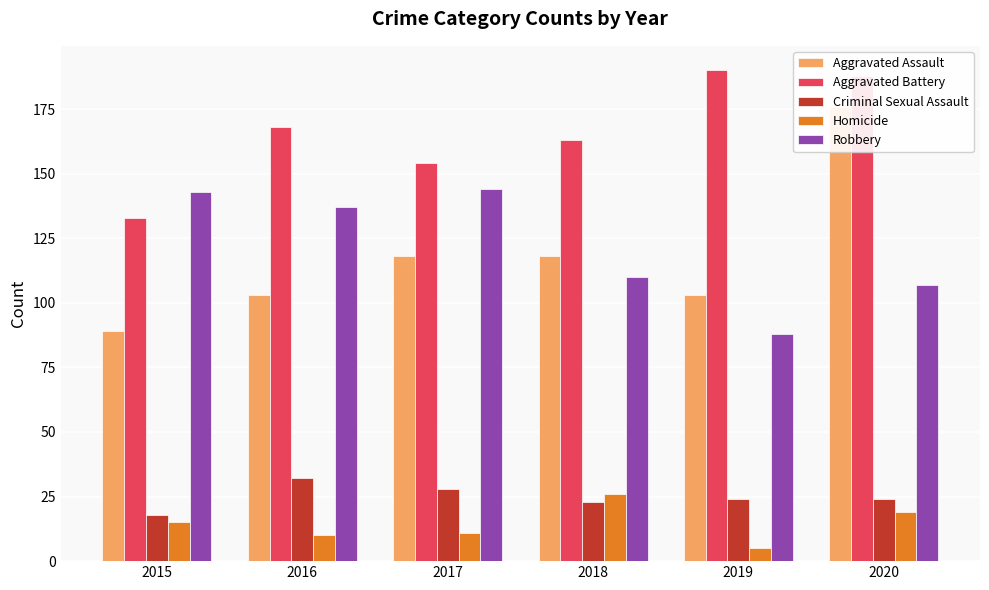

The value of Criminal Sexual Assault at 2017 is 14. True or false?

False